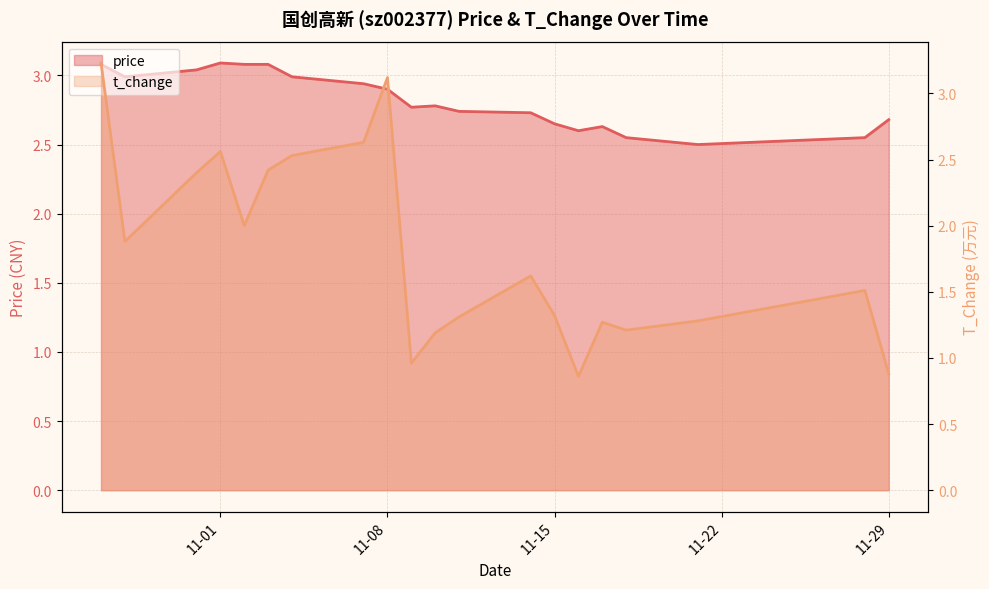

The t_change series shows 1.0 at 2022-11-09. True or false?

True